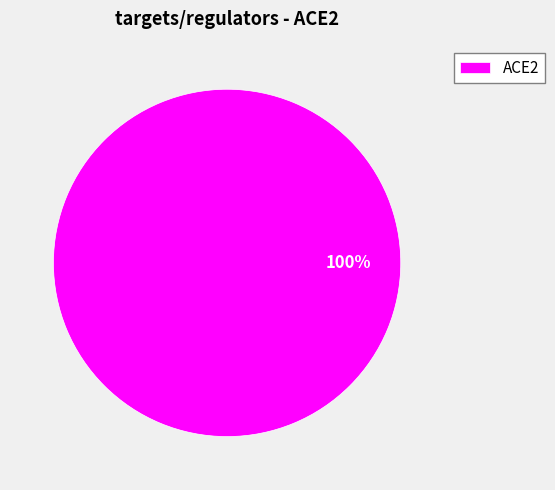

Is it true that ACE2 is 100% of the pie?

True